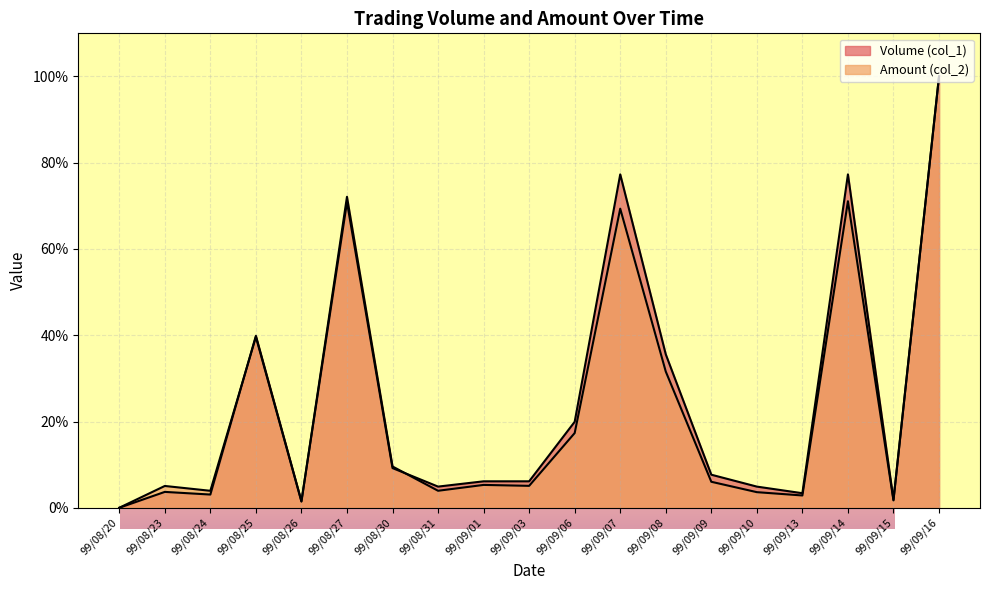

At which category does Amount (col_2) reach its first local valley?

99/08/24